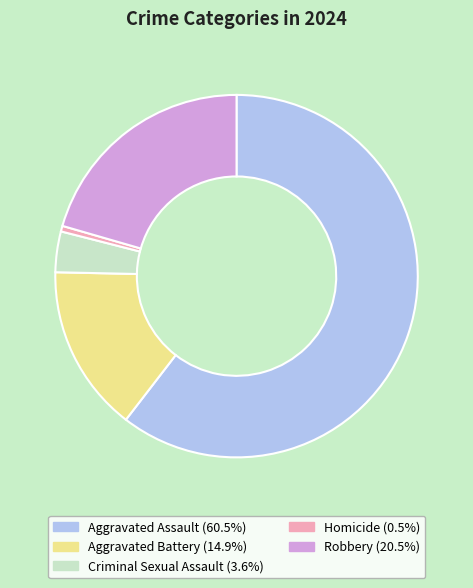

Which has a higher value, Aggravated Assault or Criminal Sexual Assault?

Aggravated Assault